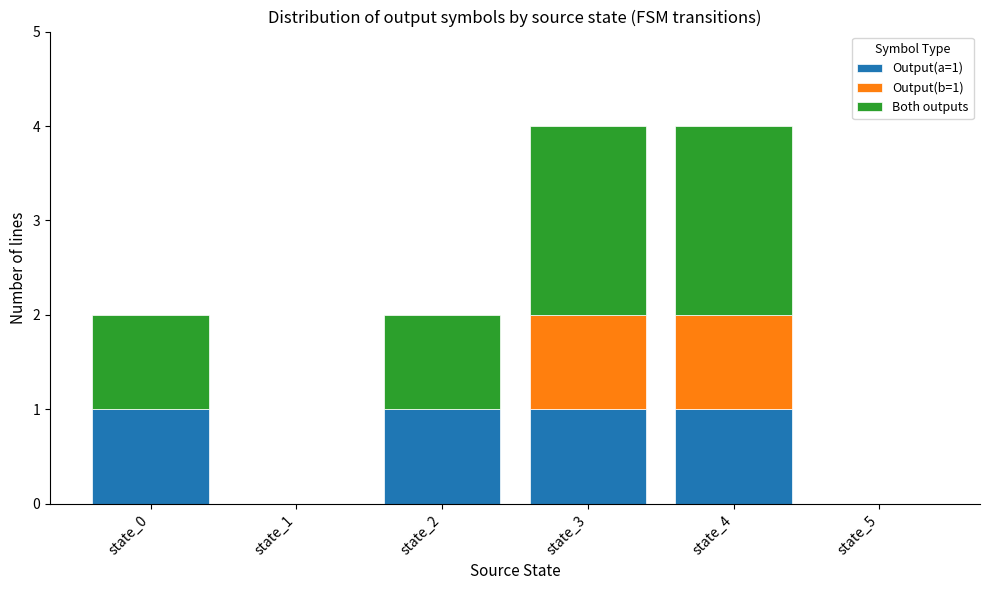

True or false: Output(a=1) has a value of -1 at state_1.

False